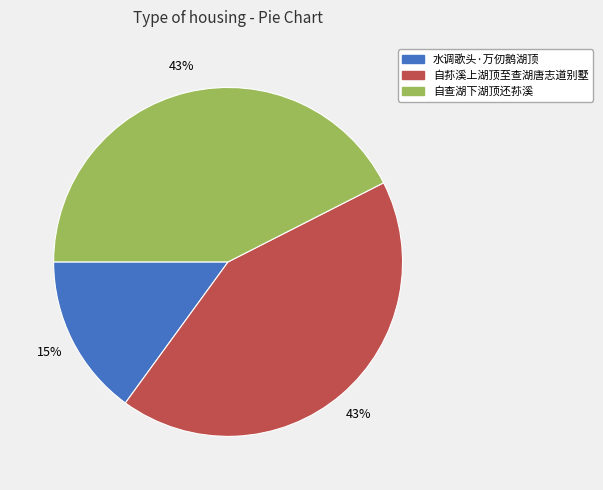

Which slice is the smallest?

水调歌头·万仞鹅湖顶